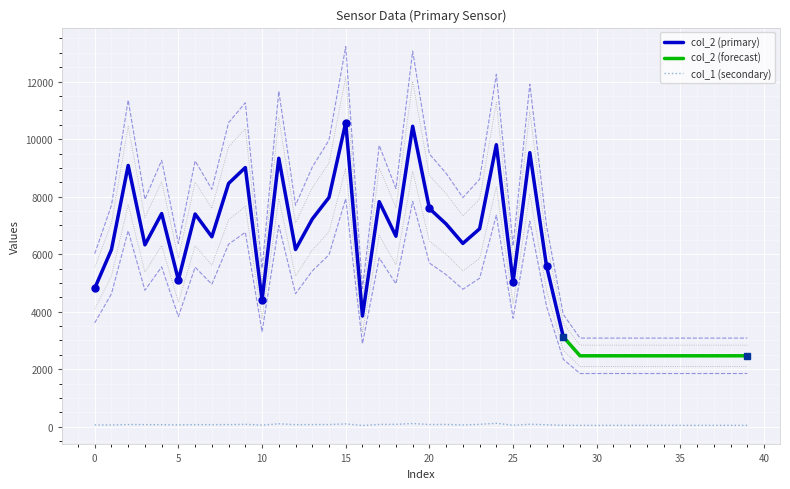

Where is col_1 nearest to the value 79?

18